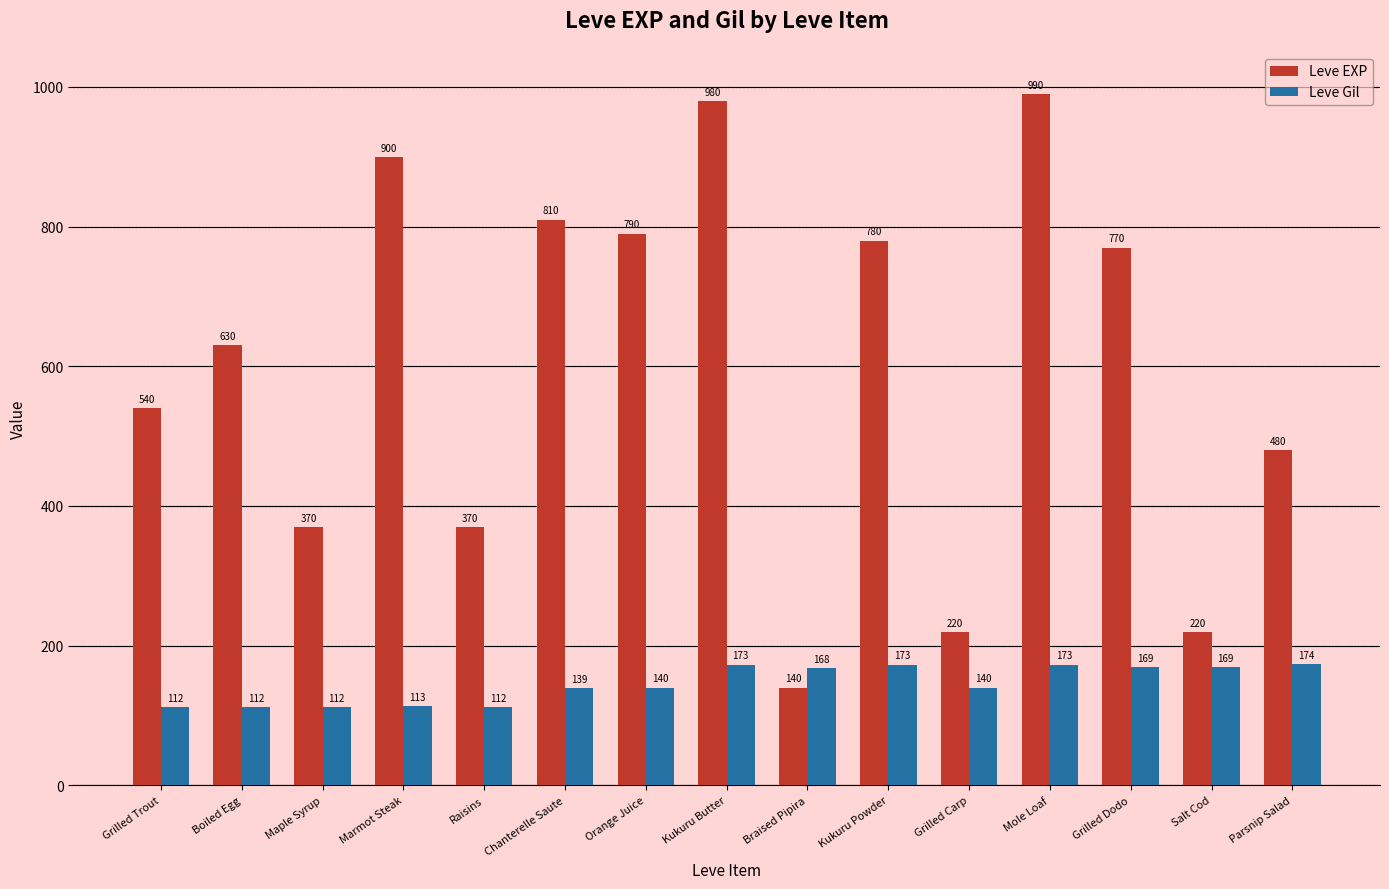

Reading left to right, extract all data points from this chart.

Leve EXP: 540	630	370	900	370	810	790	980	140	780	220	990	770	220	480
Leve Gil: 112	112	112	113	112	139	140	173	168	173	140	173	169	169	174